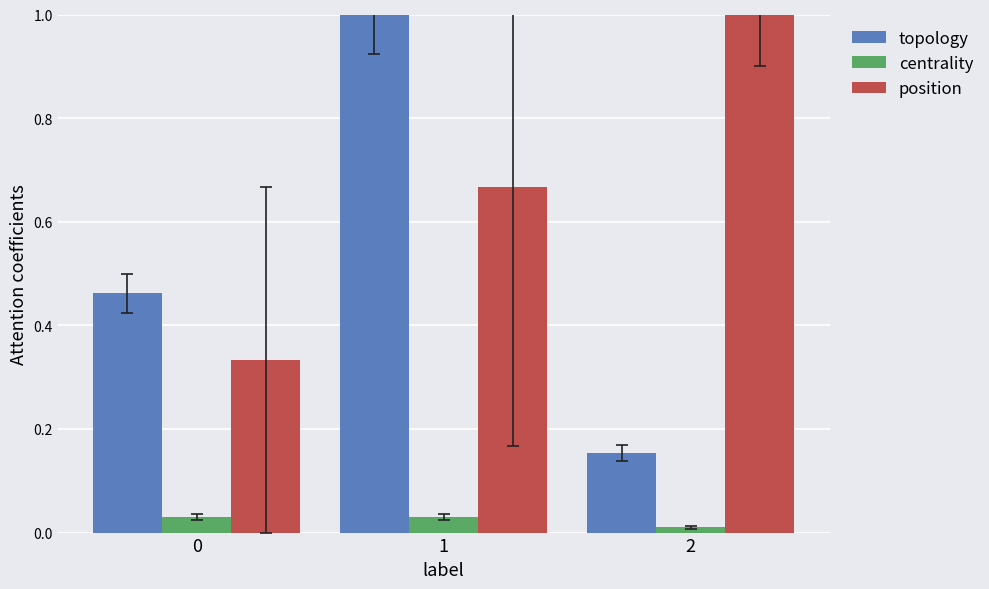

What is the maximum value shown in the chart?

1.0